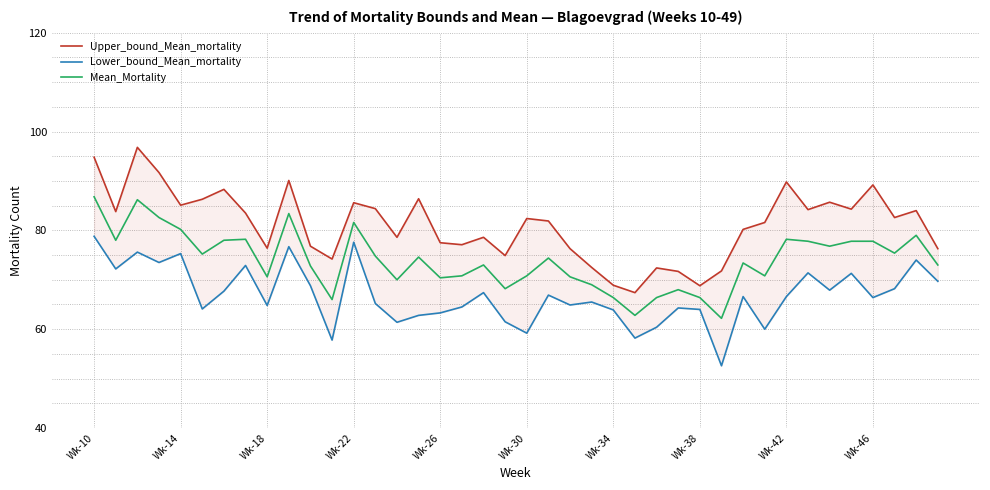

What is the maximum value for Mean_Mortality?

86.8